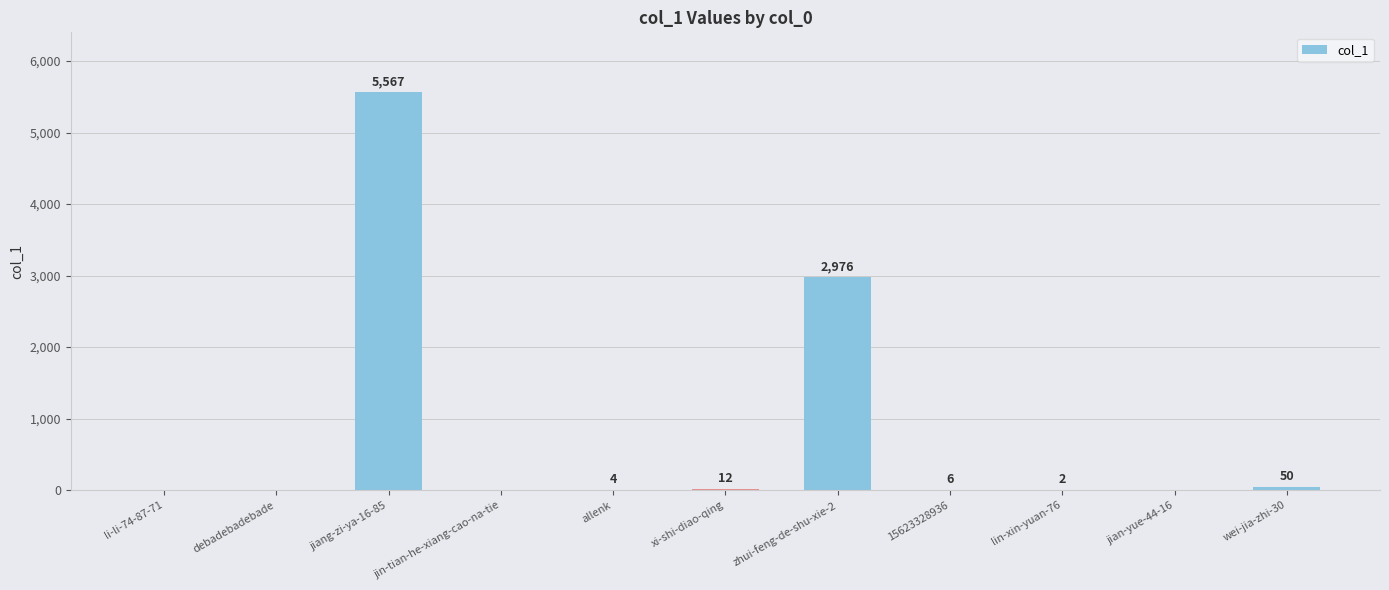

Is it true that the value at zhui-feng-de-shu-xie-2 is 941?

False